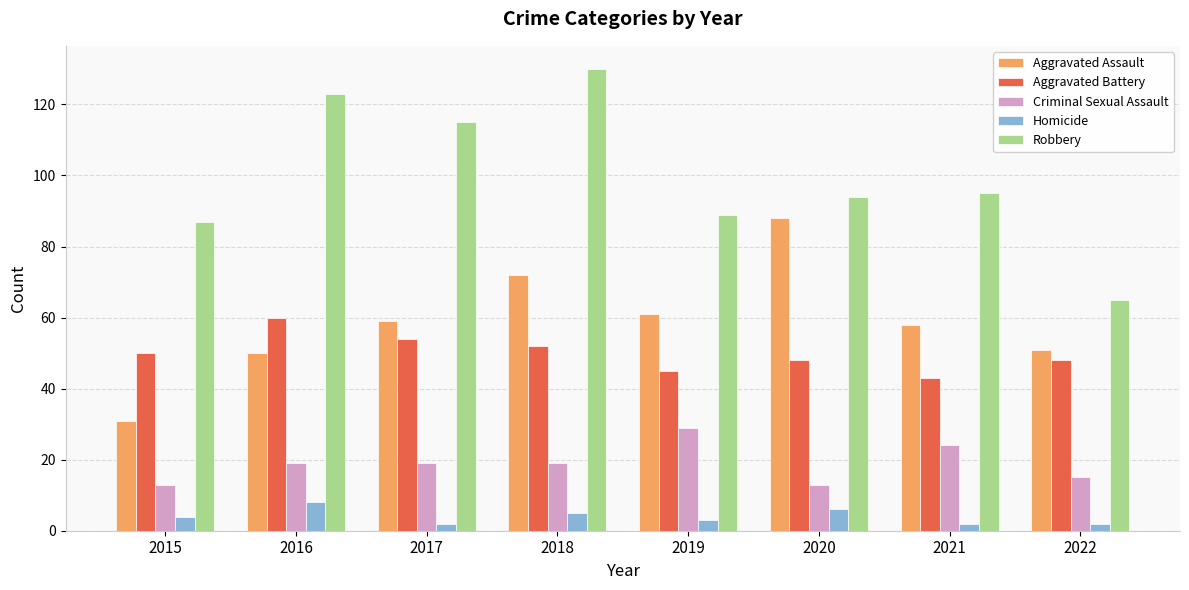

The Homicide series shows 6 at 2020. True or false?

True